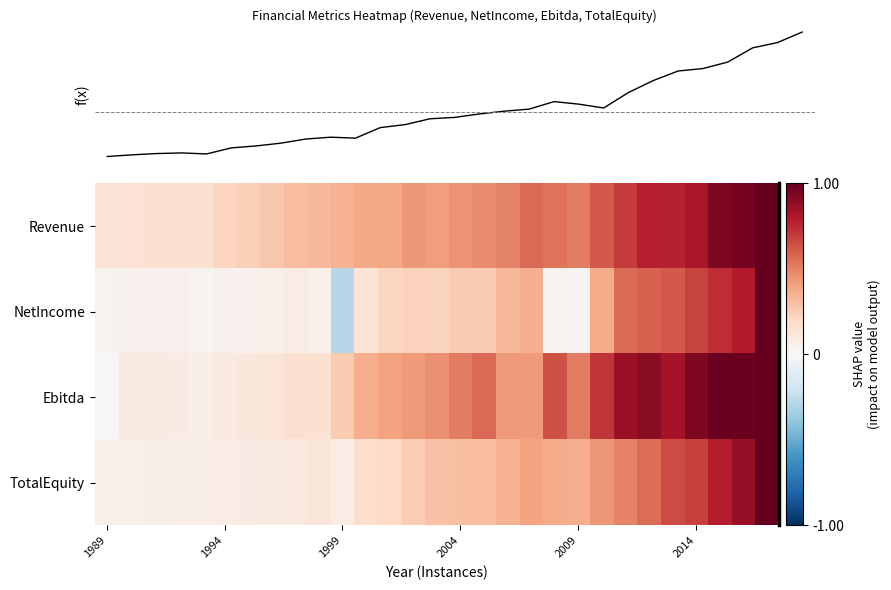

Reading left to right, extract all data points from this chart.

Revenue: 0.1	0.1	0.2	0.2	0.2	0.2	0.2	0.3	0.3	0.3	0.3	0.4	0.4	0.4	0.4	0.4	0.5	0.5	0.6	0.5	0.5	0.6	0.7	0.8	0.8	0.8	0.9	1.0	1.0
NetIncome: 0.0	0.0	0.0	0.0	0.0	0.0	0.0	0.0	0.1	0.1	-0.3	0.1	0.2	0.2	0.2	0.3	0.3	0.3	0.4	0.0	0.0	0.4	0.6	0.6	0.6	0.7	0.7	0.8	1.0
Ebitda: 0.0	0.1	0.1	0.1	0.1	0.1	0.1	0.1	0.2	0.1	0.3	0.4	0.4	0.4	0.5	0.5	0.6	0.4	0.4	0.6	0.5	0.7	0.9	0.9	0.8	0.9	1.0	1.0	1.0
TotalEquity: 0.0	0.1	0.1	0.1	0.1	0.1	0.1	0.1	0.1	0.1	0.1	0.2	0.2	0.3	0.3	0.3	0.3	0.4	0.4	0.4	0.4	0.4	0.5	0.6	0.7	0.7	0.8	0.9	1.0